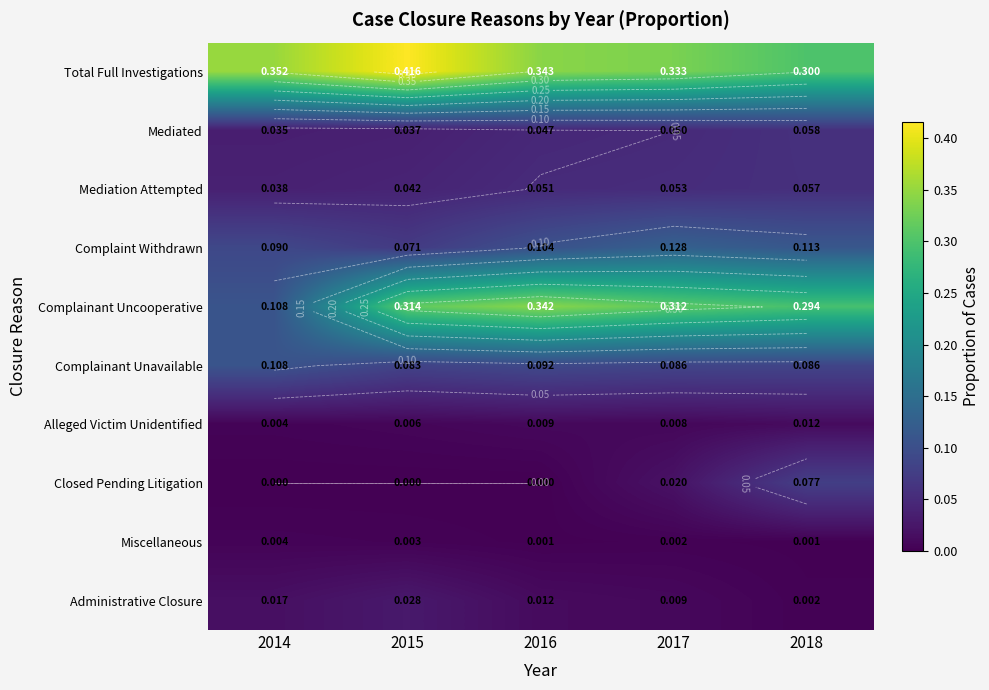

At 2015, list the series in order from largest to smallest.

Total Full Investigations, Complainant Uncooperative, Complainant Unavailable, Complaint Withdrawn, Mediation Attempted, Mediated, Administrative Closure, Alleged Victim Unidentified, Miscellaneous, Closed Pending Litigation